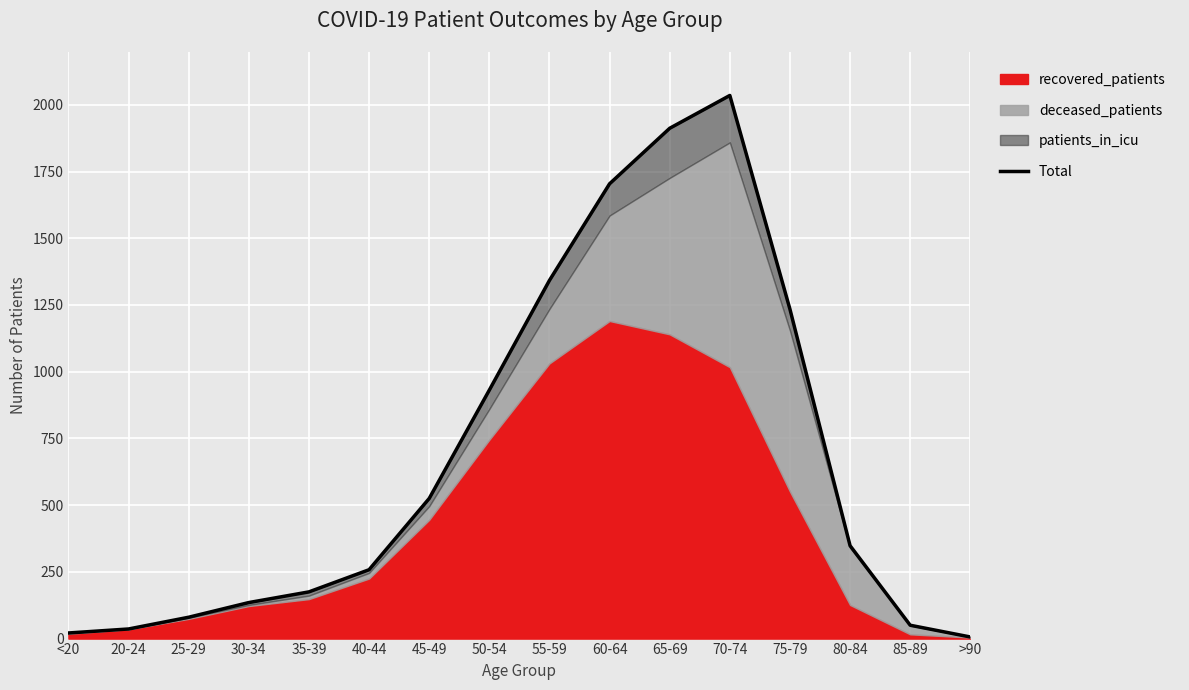

Approximately how many times larger is the value at 55-59 compared to 70-74?

0.7